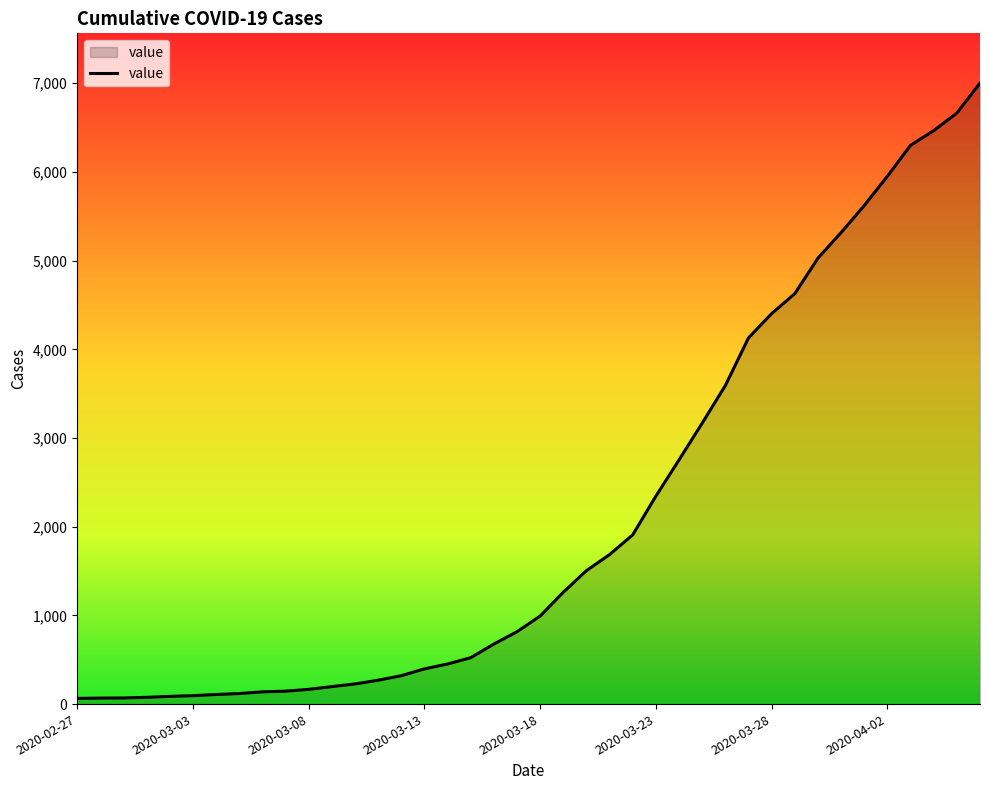

What is the maximum value shown in the chart?

7003